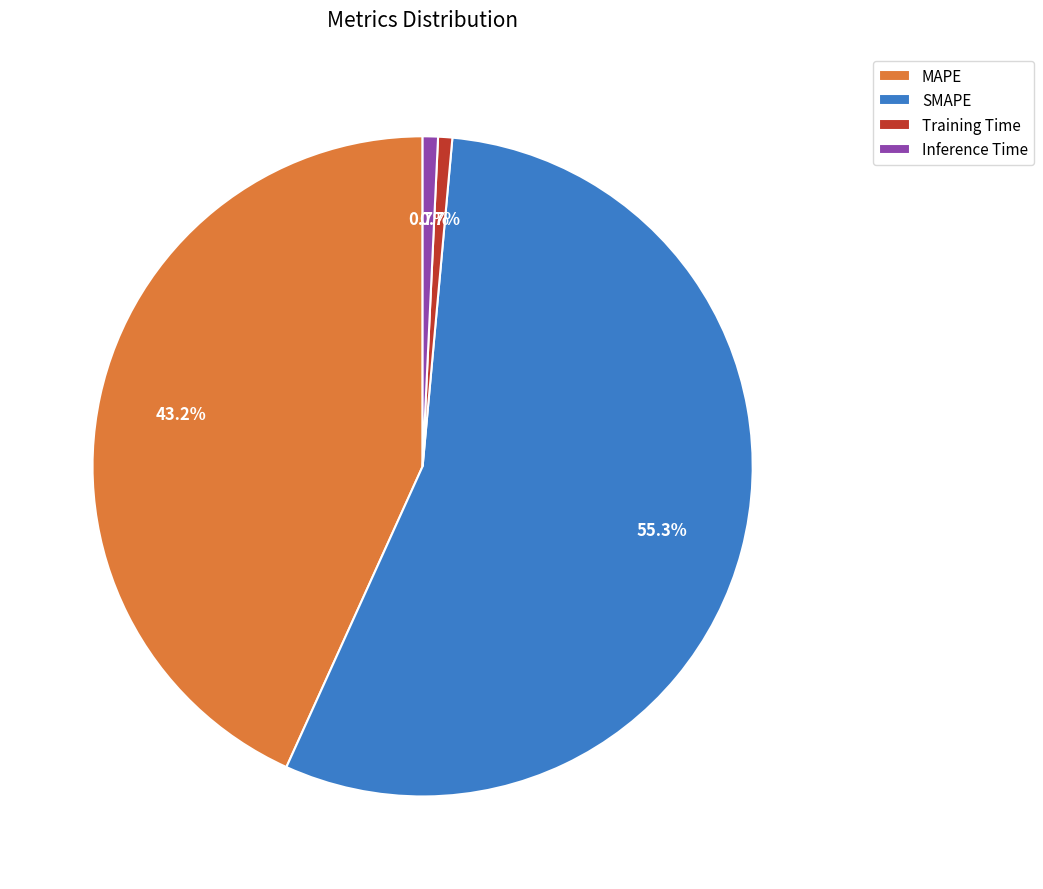

What percentage is NOT represented by Training Time?

99.3%